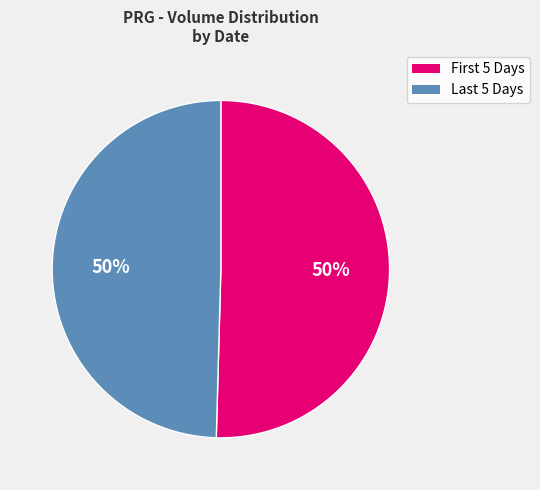

To the nearest percent, what is the average slice percentage?

50%